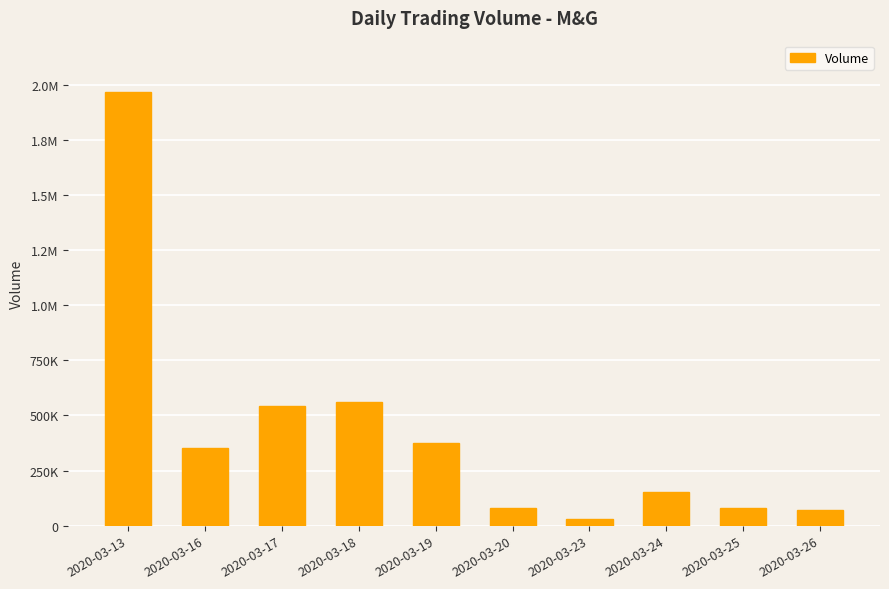

Which category has the highest value across all series?

2020-03-13